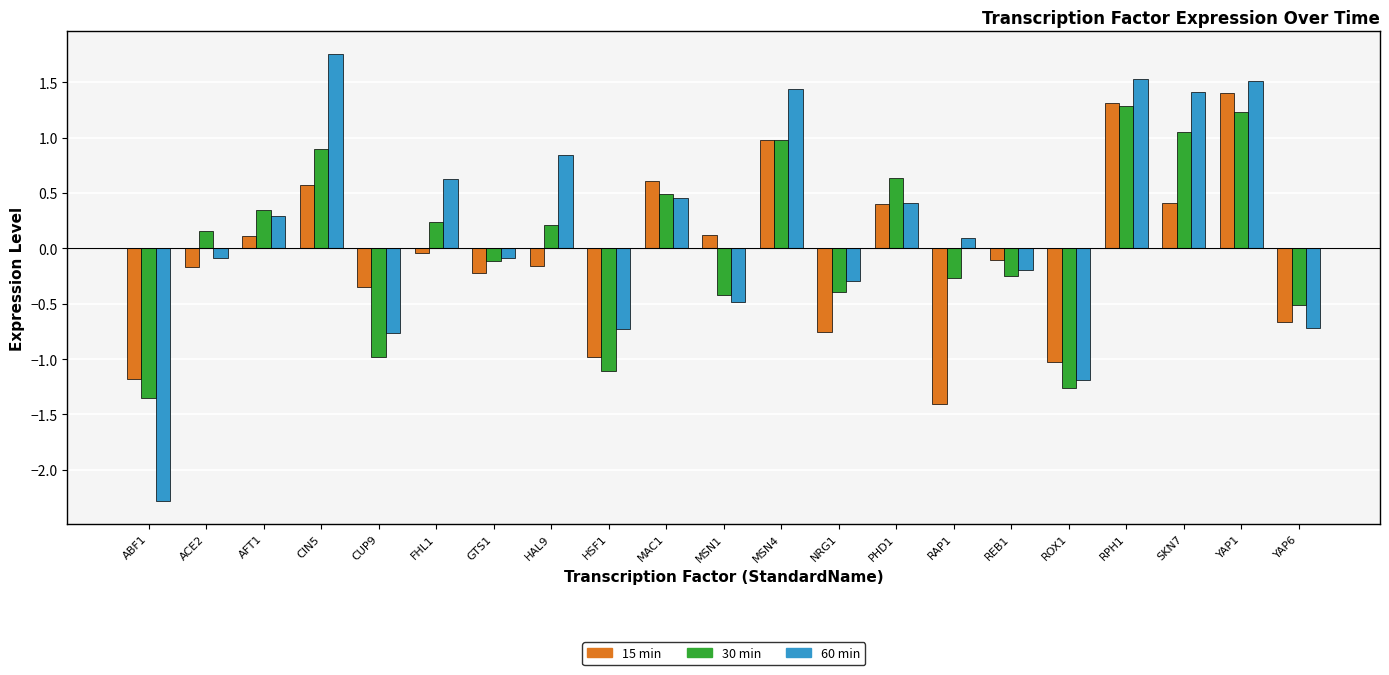

Which category has the lowest value across all series?

ABF1